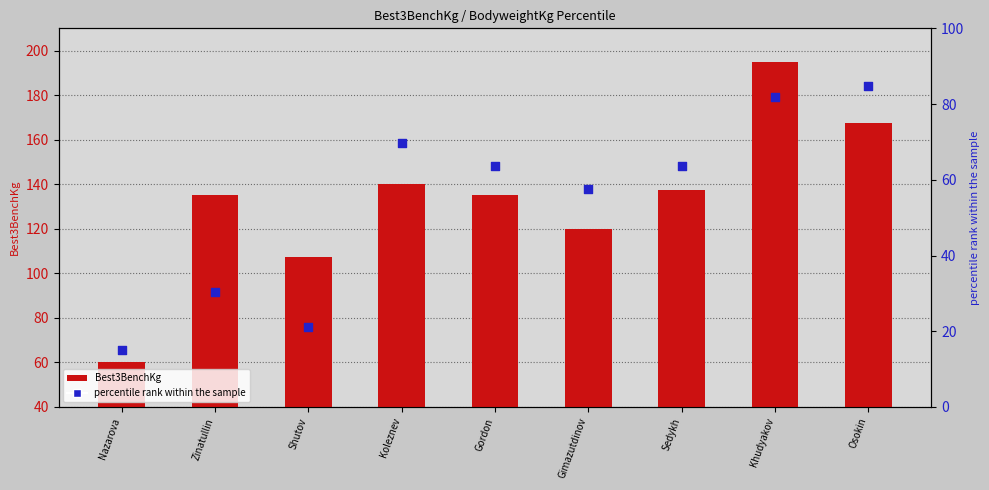

What is the total value across all series at Nazarova?

75.2